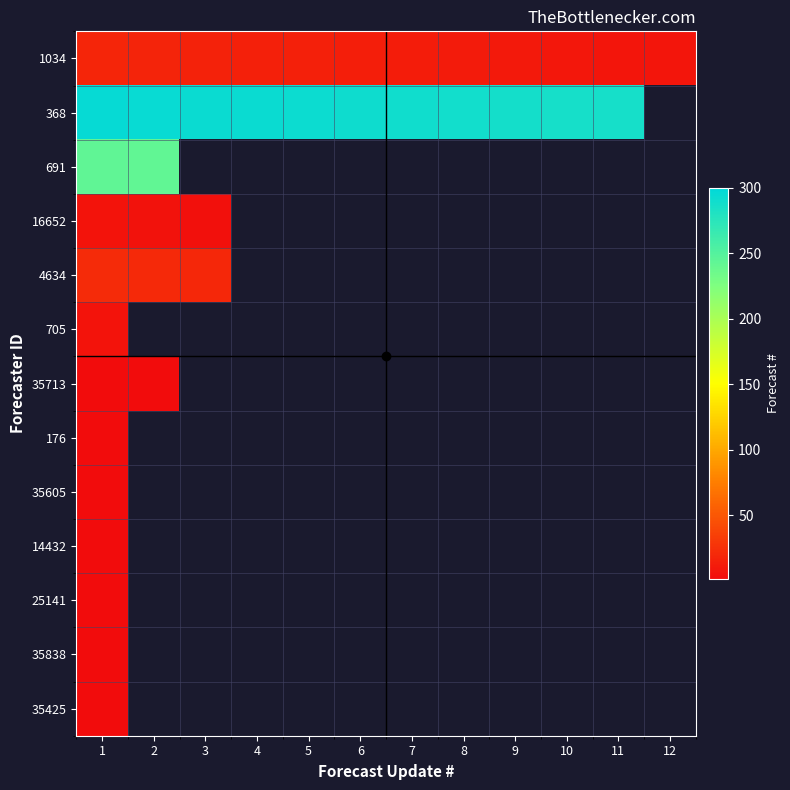

Rank the series by their maximum value, from lowest to highest.

176, 35605, 14432, 25141, 35838, 35425, 35713, 16652, 705, 1034, 4634, 691, 368